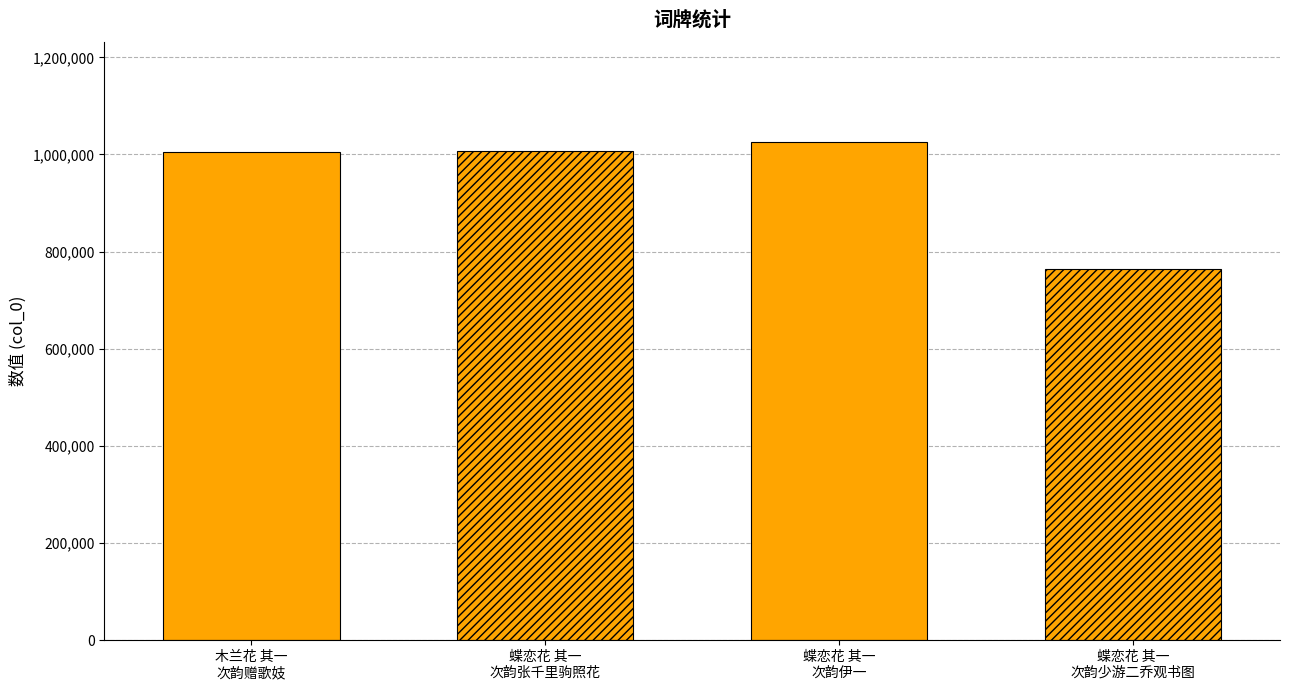

What is the label of the 1st bar from the right?

蝶恋花 其一
次韵少游二乔观书图